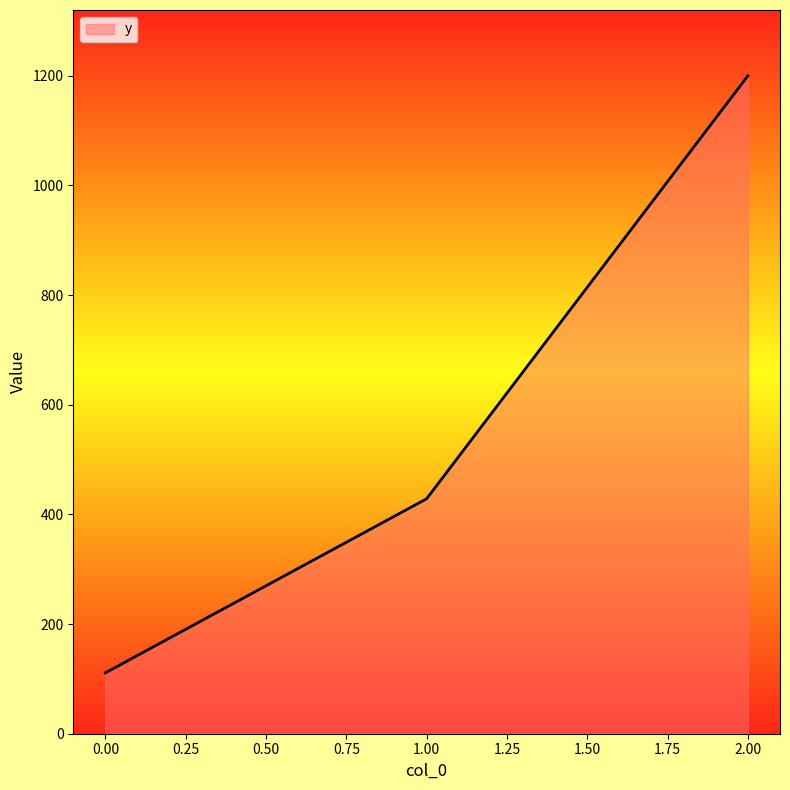

Count the number of categories in the chart.

3